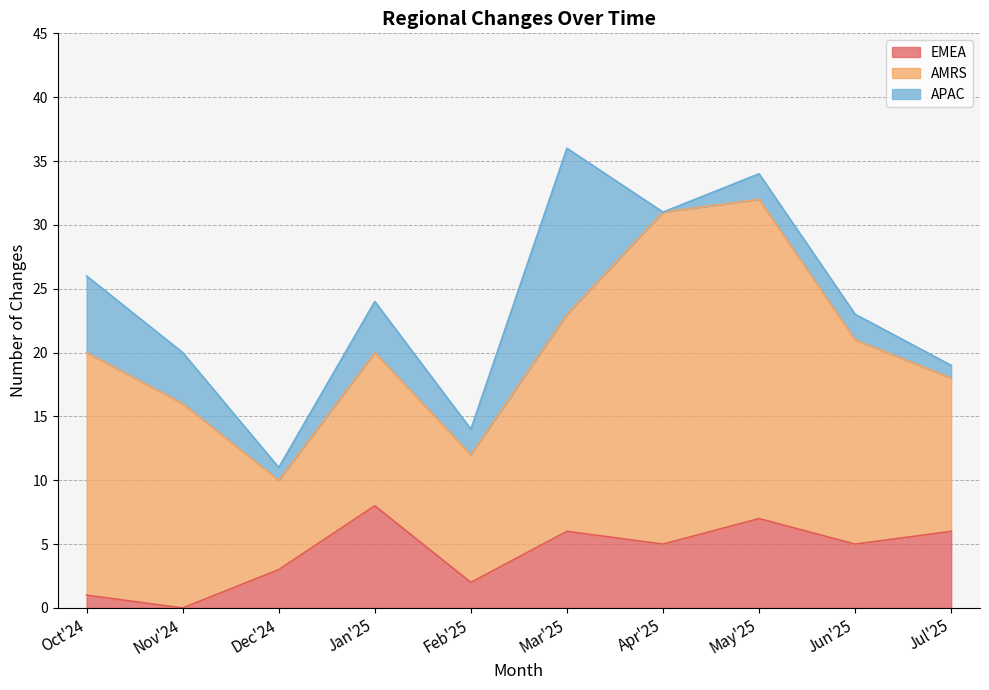

What is the total value across all series at Mar'25?

36